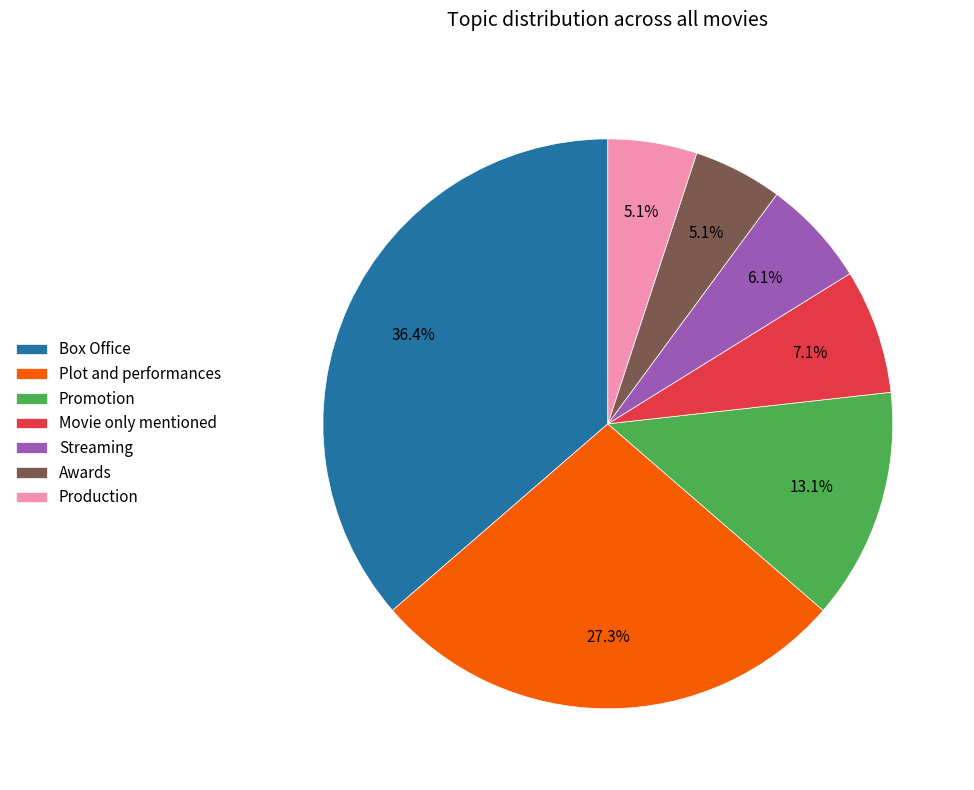

Count the number of slices in the pie.

7